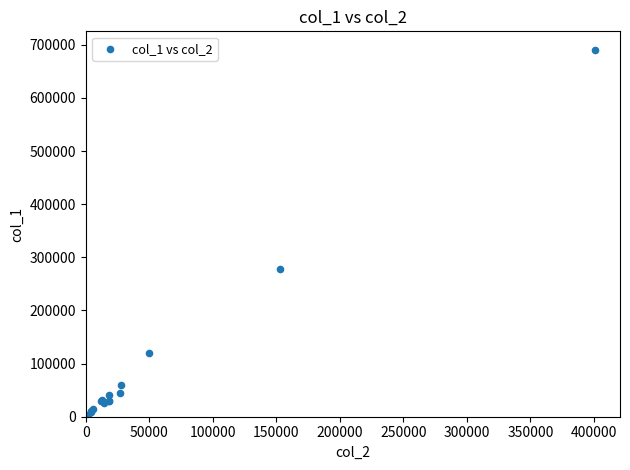

What Y value in the scatter plot is closest to 347000?

278000